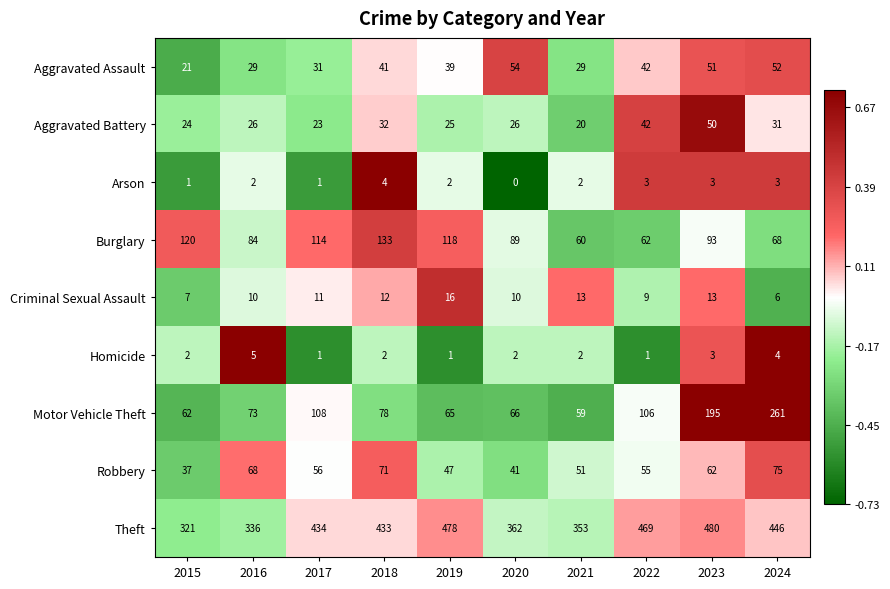

At which label is Aggravated Battery closest to 35?

2018